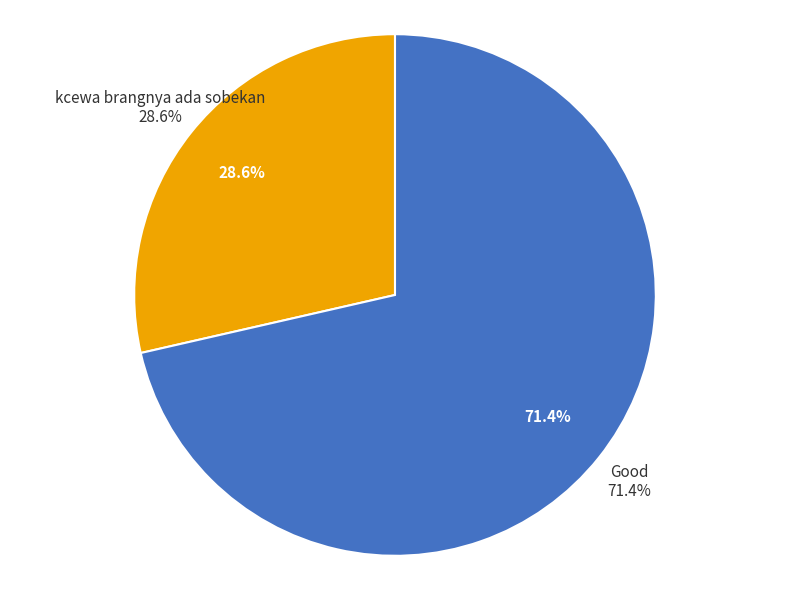

Which slice is the largest?

Good